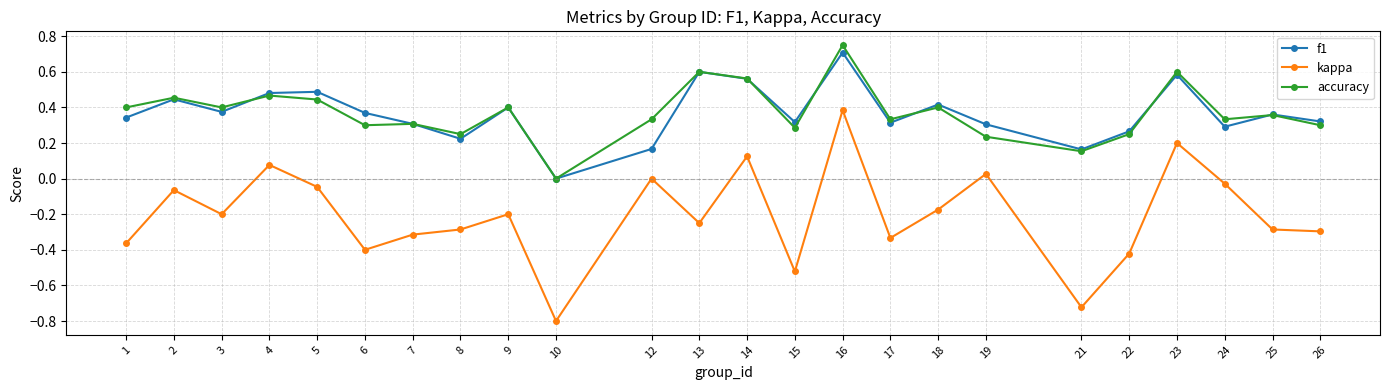

What are all the series names shown in the legend?

f1, kappa, accuracy